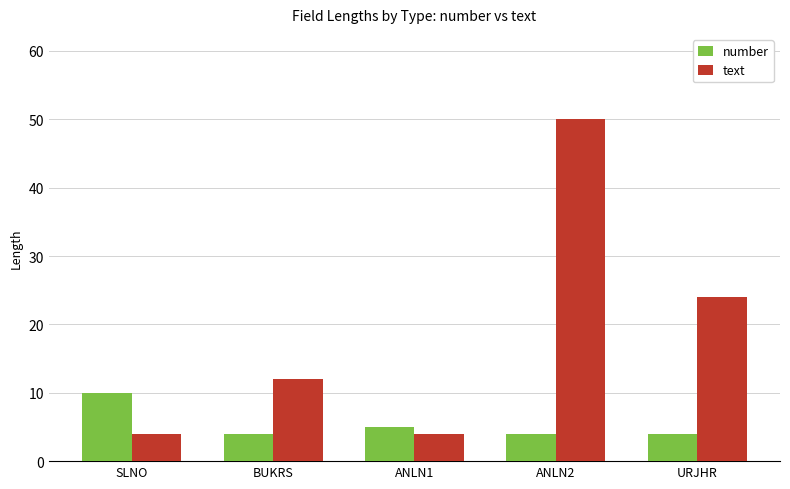

Is the value of number at ANLN1 greater than the value of text at SLNO?

Yes